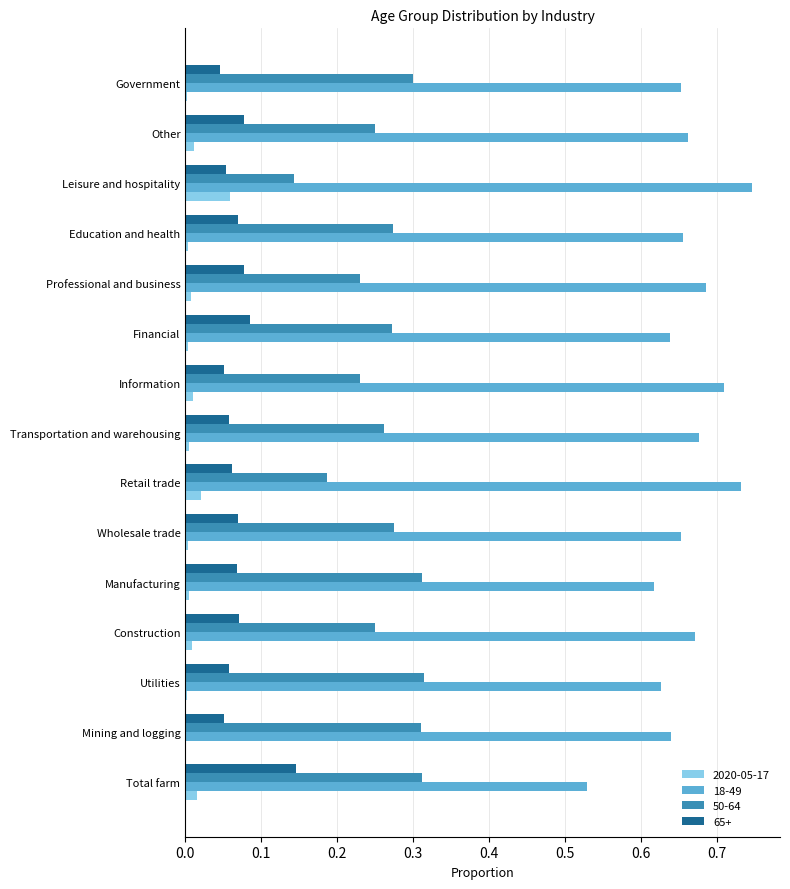

What is the sum of all 50-64 values?

3.9